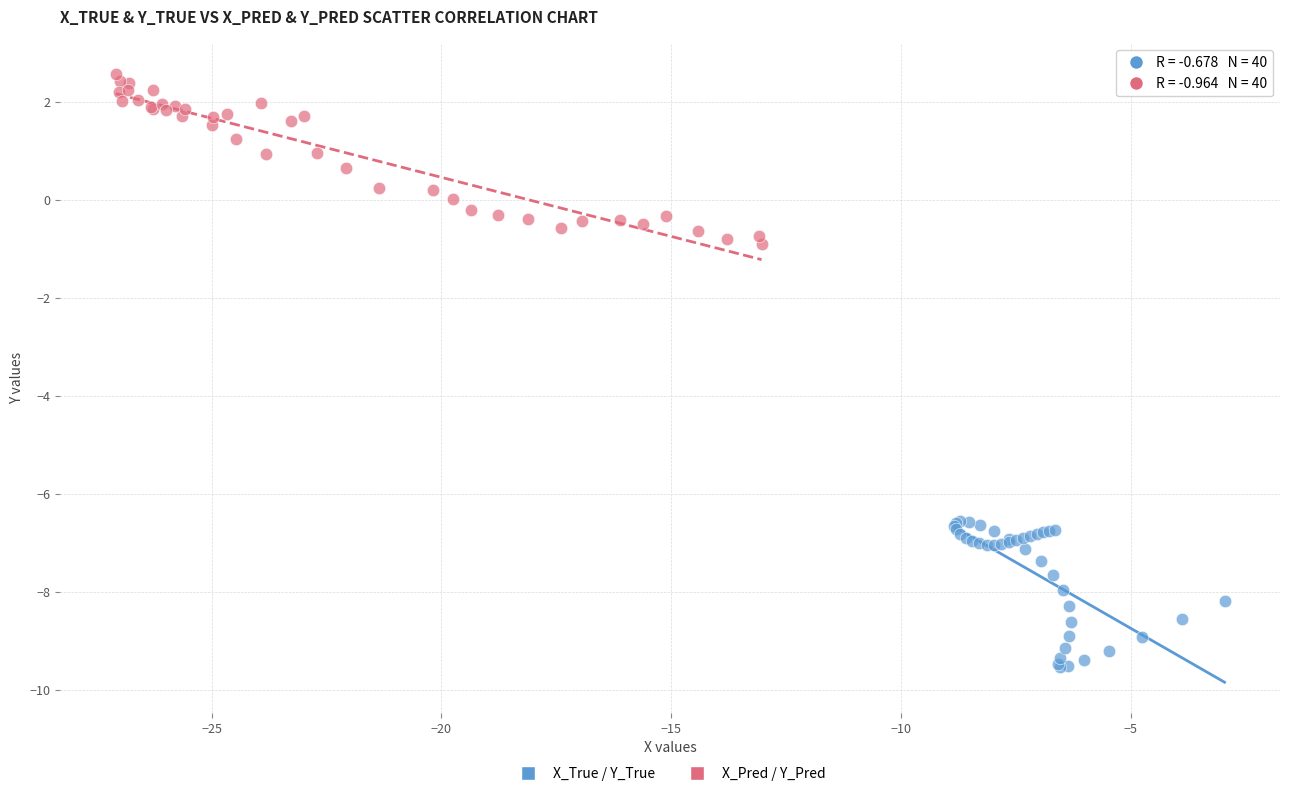

Which series contains the lowest Y value?

X_True / Y_True